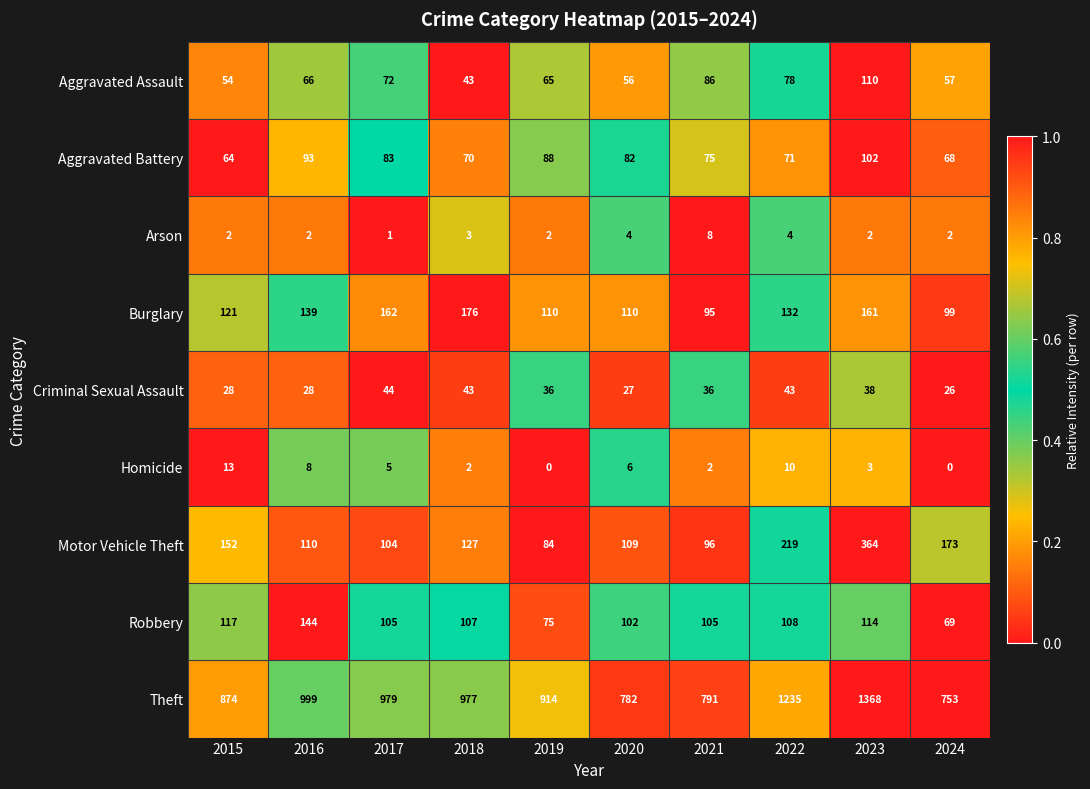

Rank the series by their maximum value, from highest to lowest.

Theft, Motor Vehicle Theft, Burglary, Robbery, Aggravated Assault, Aggravated Battery, Criminal Sexual Assault, Homicide, Arson